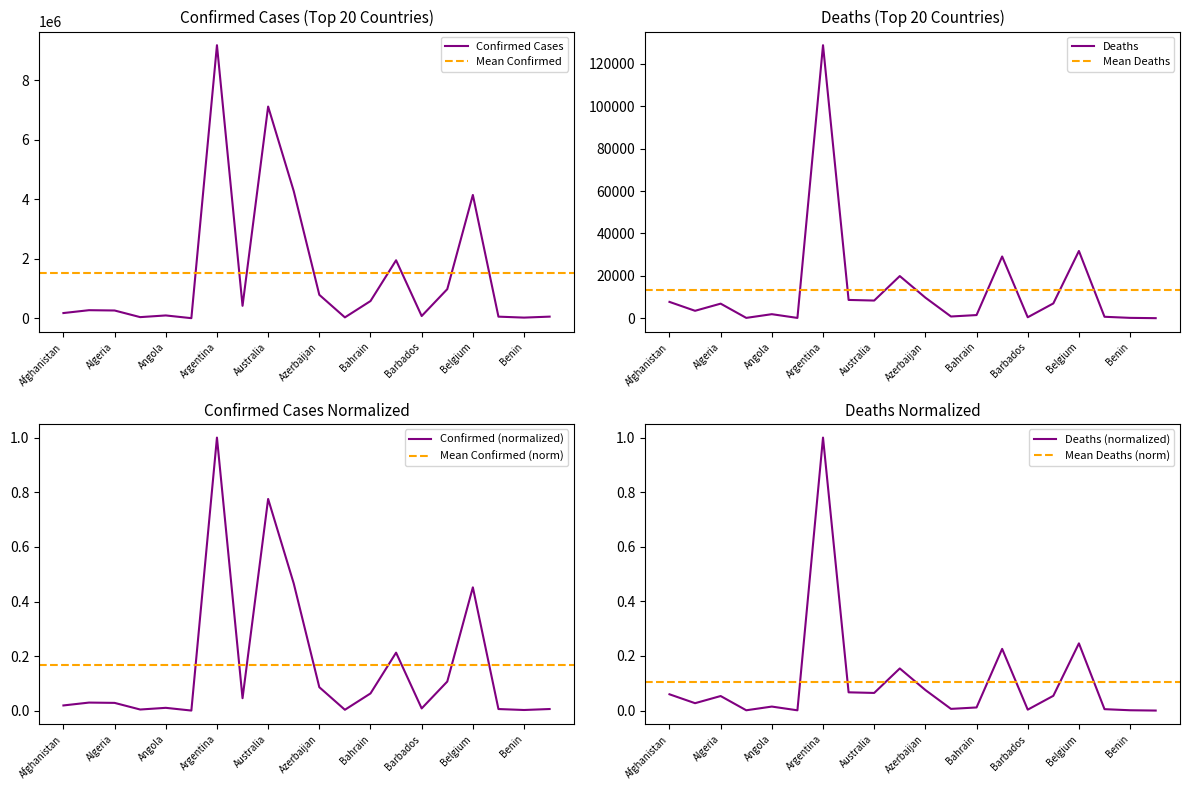

Is it true that Confirmed equals 0.0 at Albania?

False